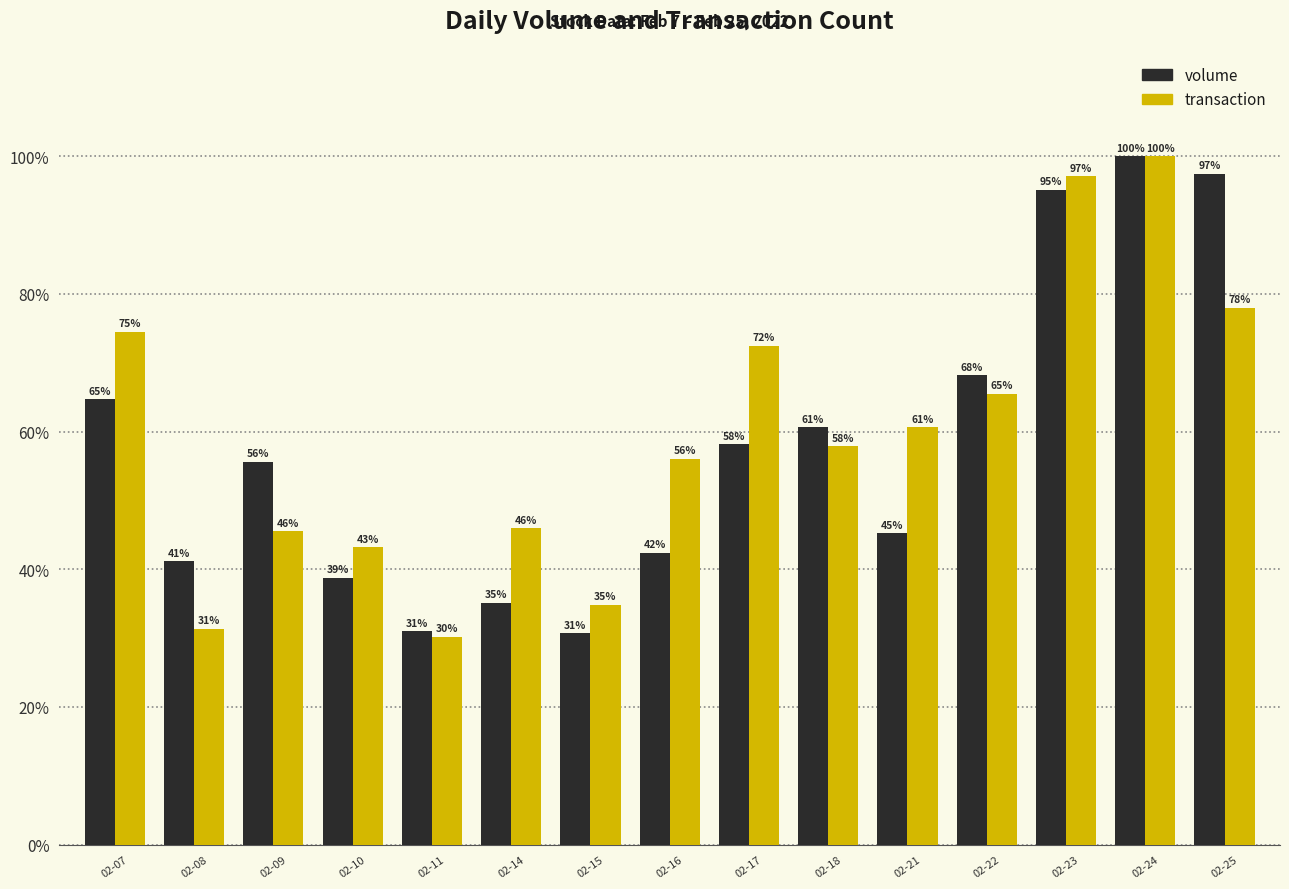

The value of volume at 02-07 is 21.2. True or false?

False